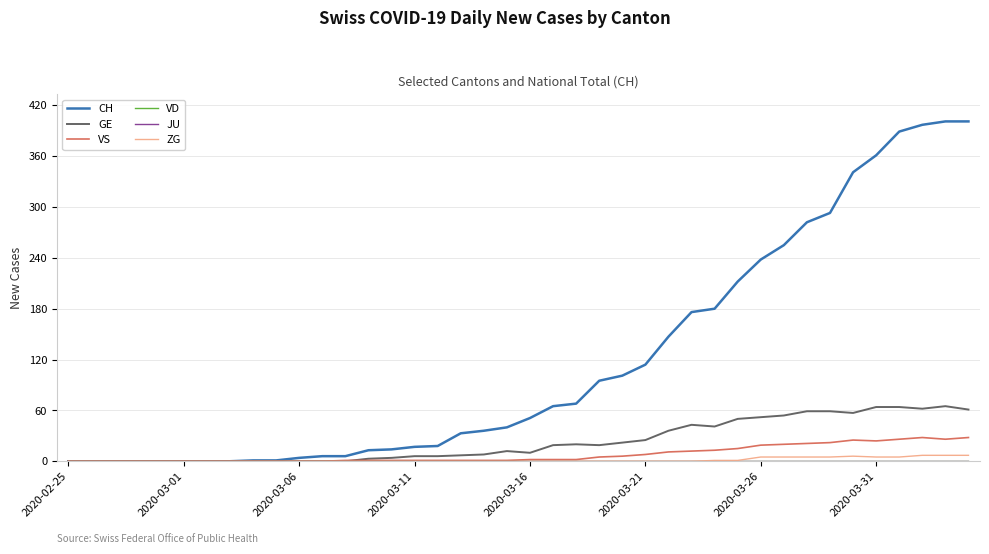

Is this an area chart (filled region under the line)?

No